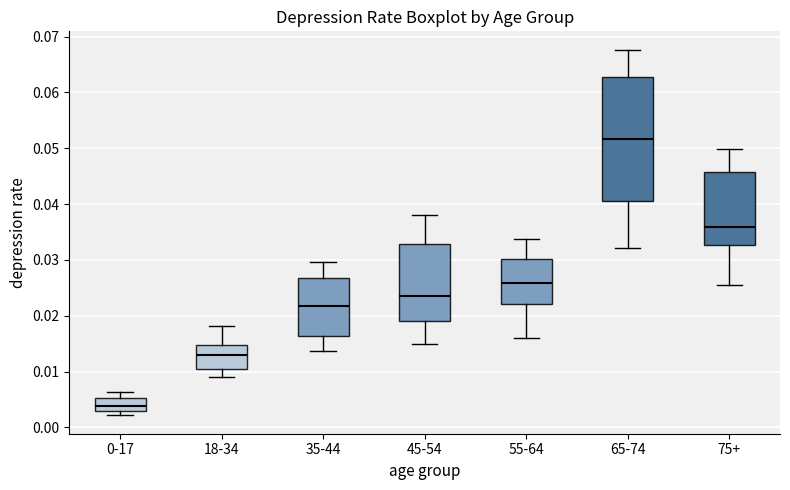

Reading left to right, read every box against the y-axis: the position of its median line, the range the box covers, and the ends of its whiskers. The values are not printed on the chart, so give them approximately, as read against the axis.

0-17: median 0.004, box 0.003 to 0.005, whiskers 0.002 to 0.006
18-34: median 0.013, box 0.010 to 0.015, whiskers 0.009 to 0.018
35-44: median 0.022, box 0.016 to 0.027, whiskers 0.014 to 0.030
45-54: median 0.024, box 0.019 to 0.033, whiskers 0.015 to 0.038
55-64: median 0.026, box 0.022 to 0.030, whiskers 0.016 to 0.034
65-74: median 0.052, box 0.041 to 0.063, whiskers 0.032 to 0.068
75+: median 0.036, box 0.033 to 0.046, whiskers 0.025 to 0.050